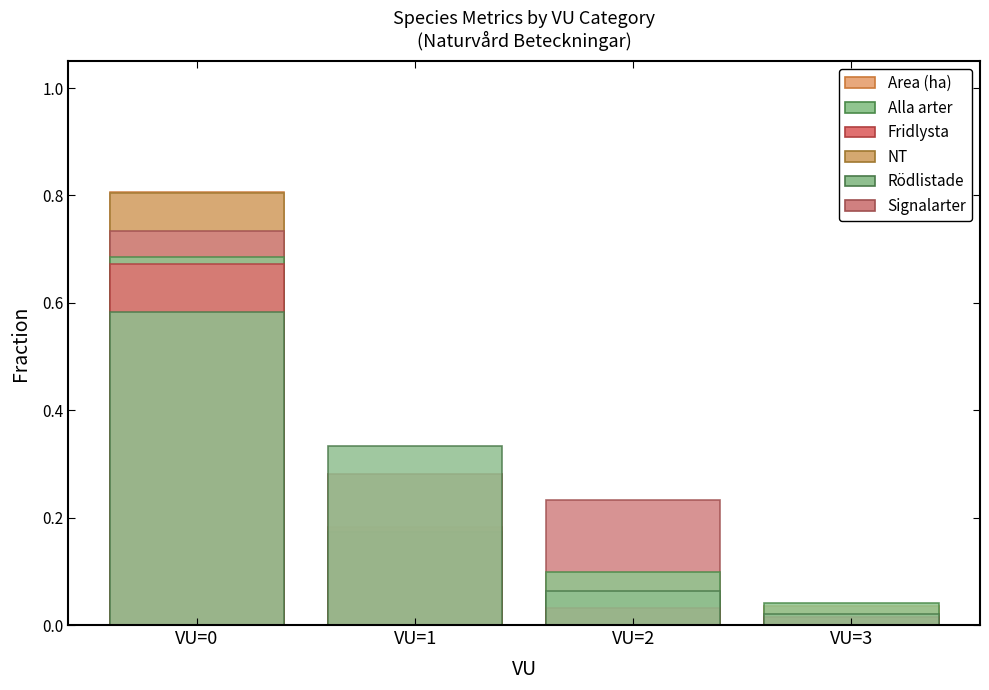

How many categories are shown in the chart?

4